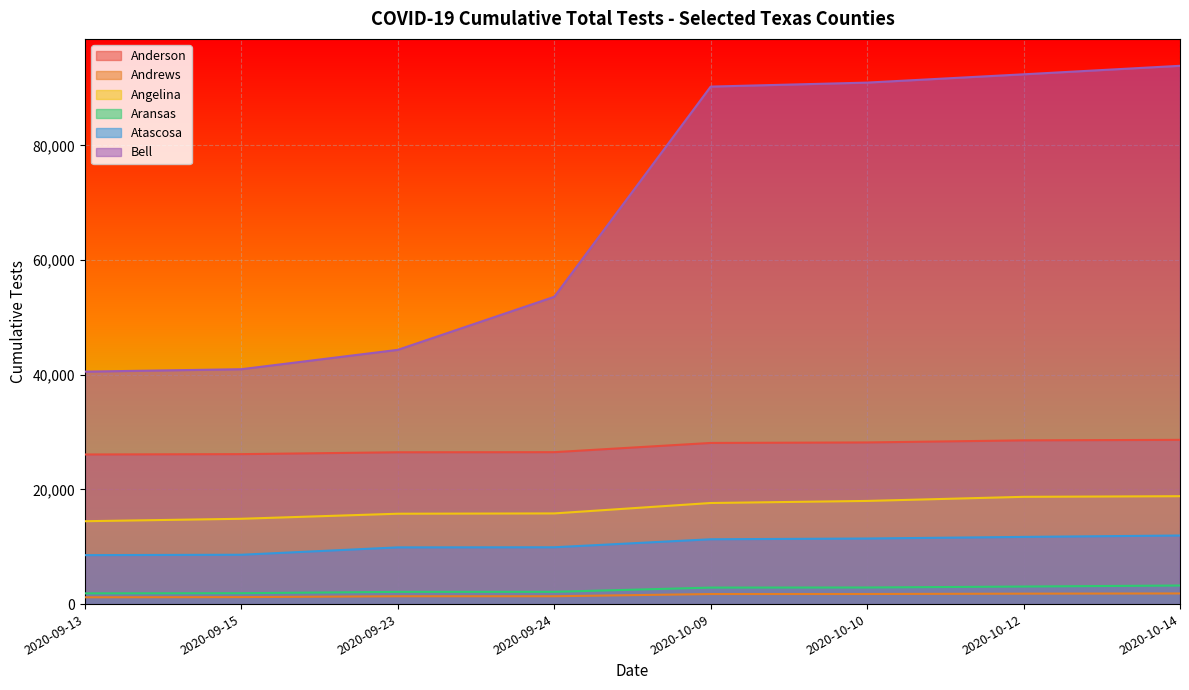

What is the average value of the Andrews series?

1540